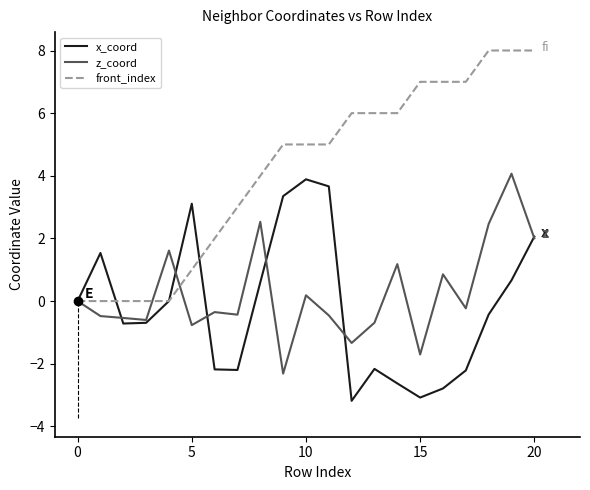

Which series has the widest spread of values?

front_index